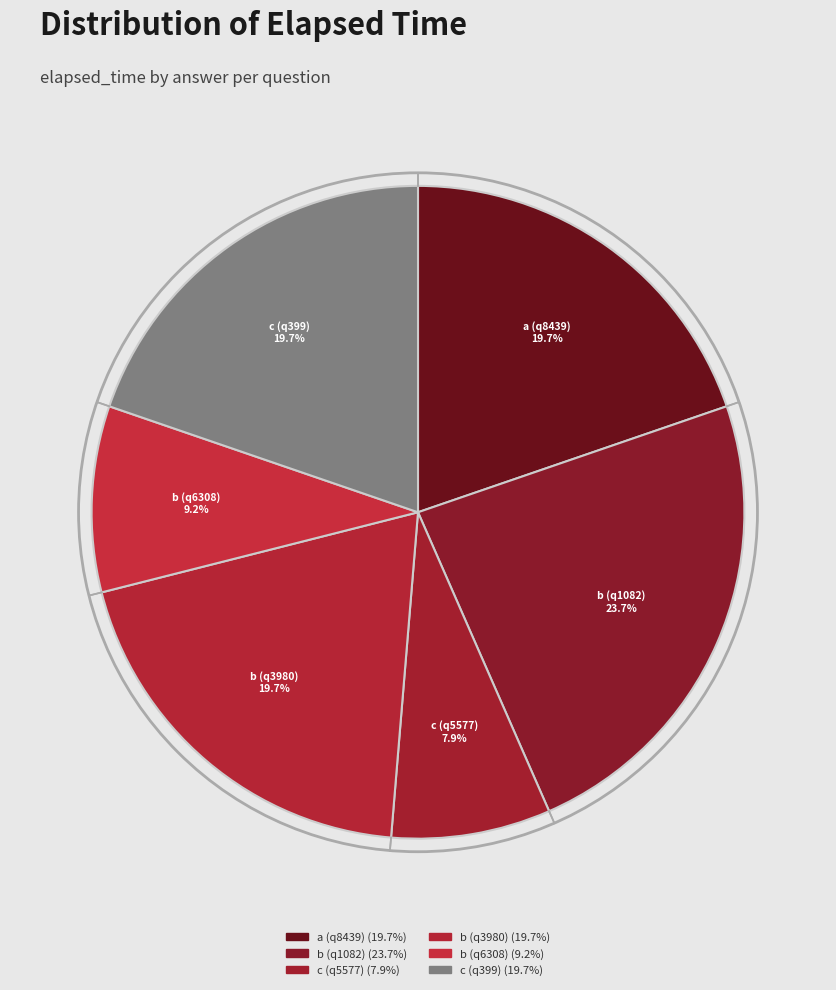

Does any single category account for the majority?

No